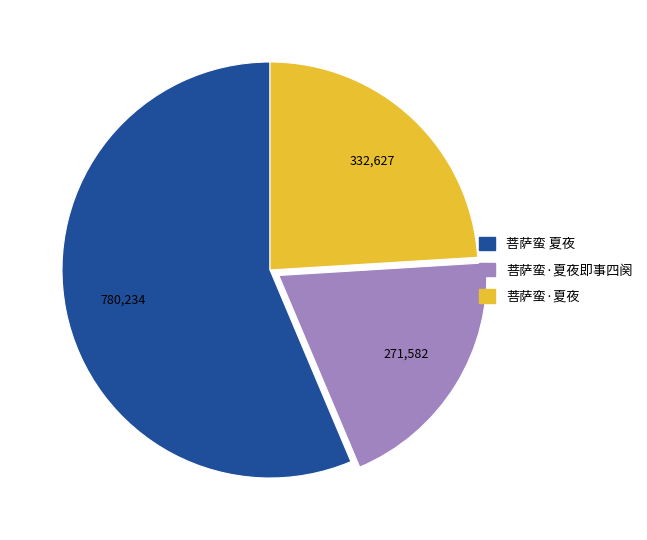

Does any single category account for the majority?

Yes